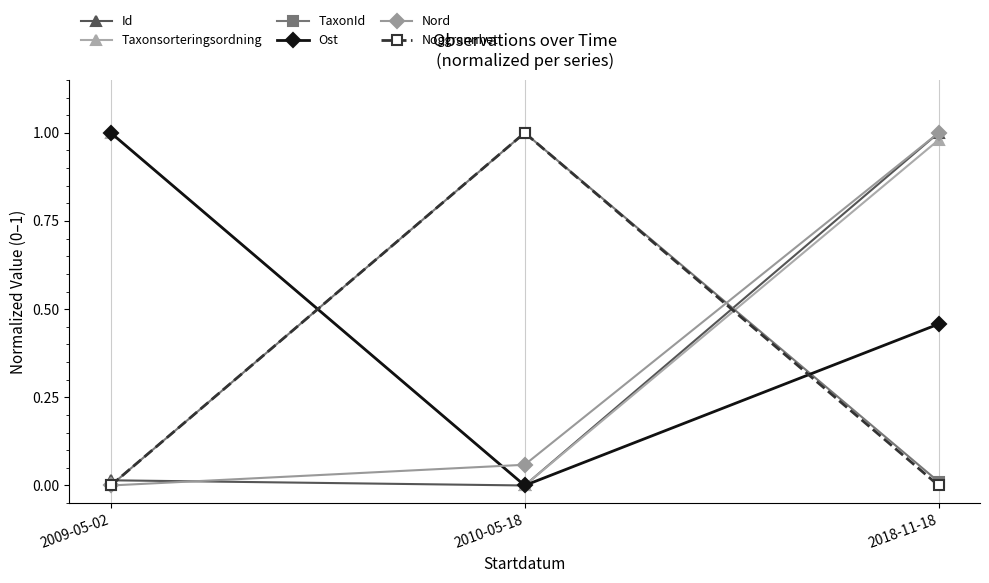

The Ost series shows 0.0 at 2010-05-18. True or false?

True